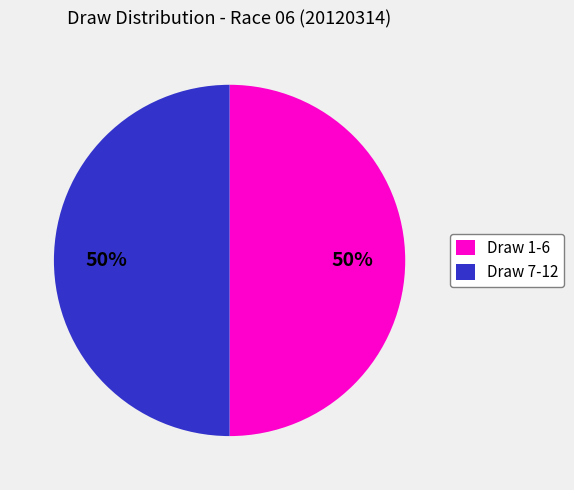

Count the number of slices in the pie.

2